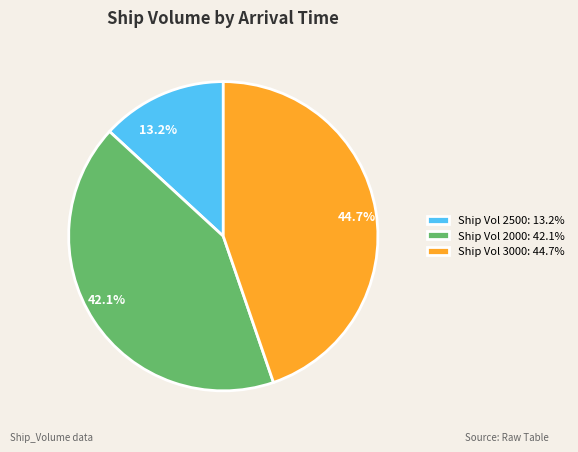

How many segments does this pie chart have?

3